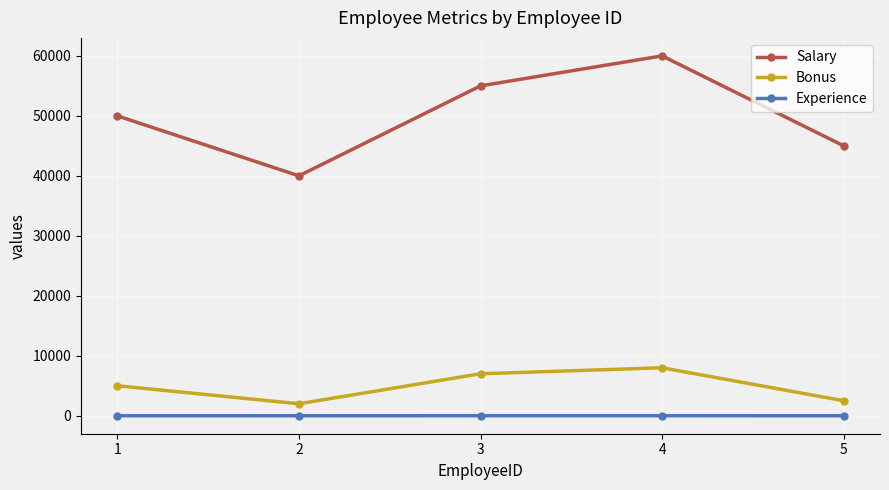

Which series has the largest range (max minus min)?

Salary